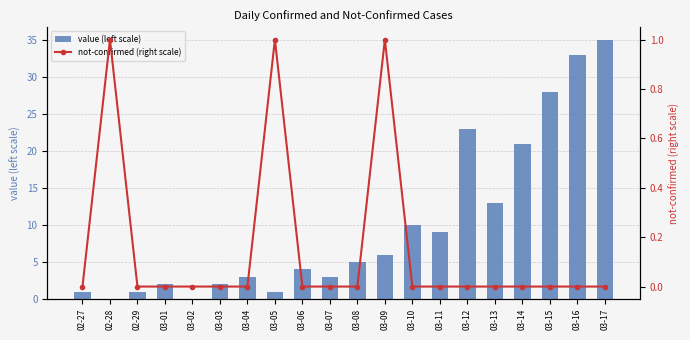

Reading left to right, transcribe all the data shown in this chart.

value (left scale): 1	0	1	2	0	2	3	1	4	3	5	6	10	9	23	13	21	28	33	35
not-confirmed (right scale): 0	1	0	0	0	0	0	1	0	0	0	1	0	0	0	0	0	0	0	0